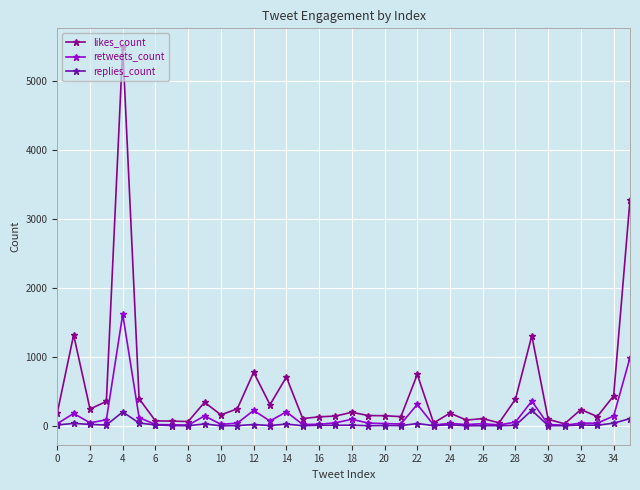

What is the maximum value shown in the chart?

5492